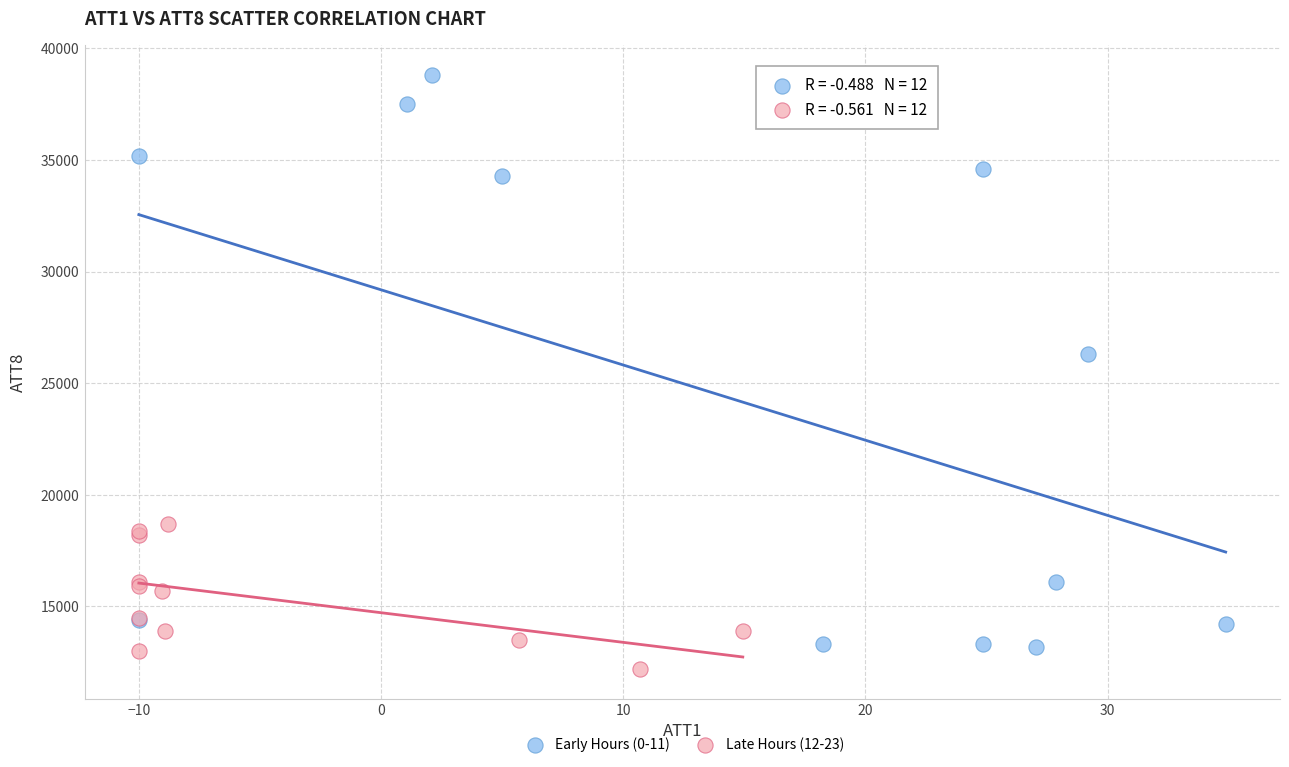

Which series has the largest Y range (max minus min)?

Early Hours (0-11)